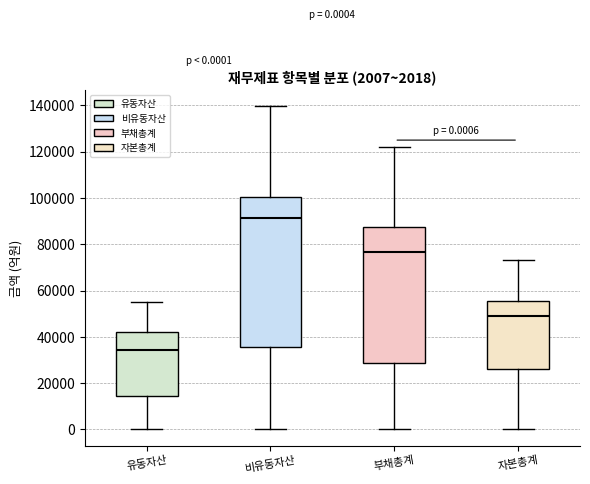

Comparing the boxes themselves (not the whiskers), which one is the tallest?

비유동자산